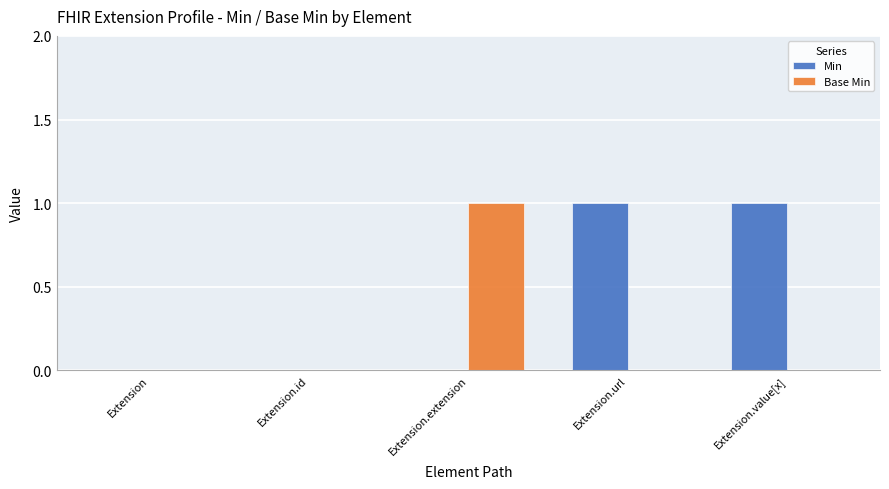

Does the chart contain stacked bars?

No